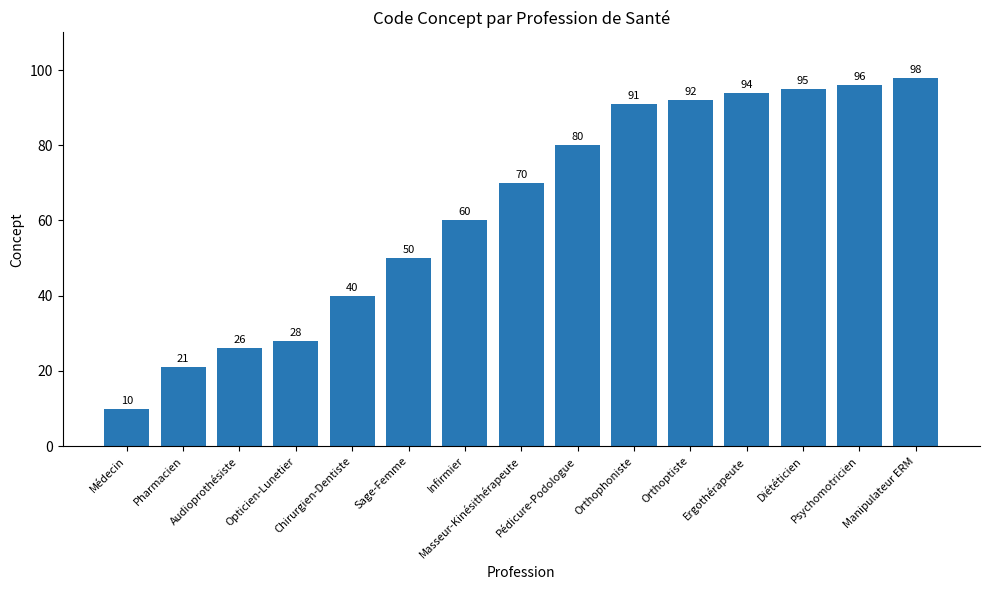

Reading left to right, list all the values displayed in this chart.

Médecin=10	Pharmacien=21	Audioprothésiste=26	Opticien-Lunetier=28	Chirurgien-Dentiste=40	Sage-Femme=50	Infirmier=60	Masseur-Kinésithérapeute=70	Pédicure-Podologue=80	Orthophoniste=91	Orthoptiste=92	Ergothérapeute=94	Diététicien=95	Psychomotricien=96	Manipulateur ERM=98